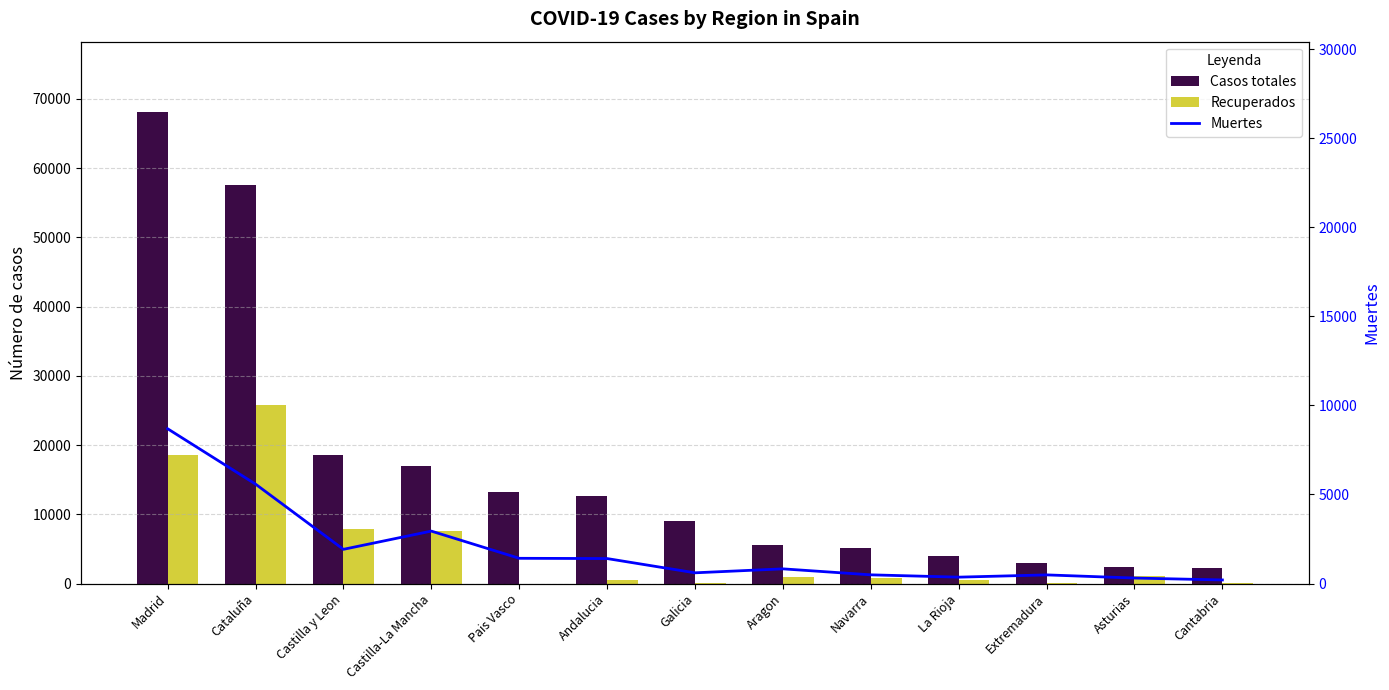

What is the sum of the Muertes values at La Rioja and Castilla y Leon?

2282